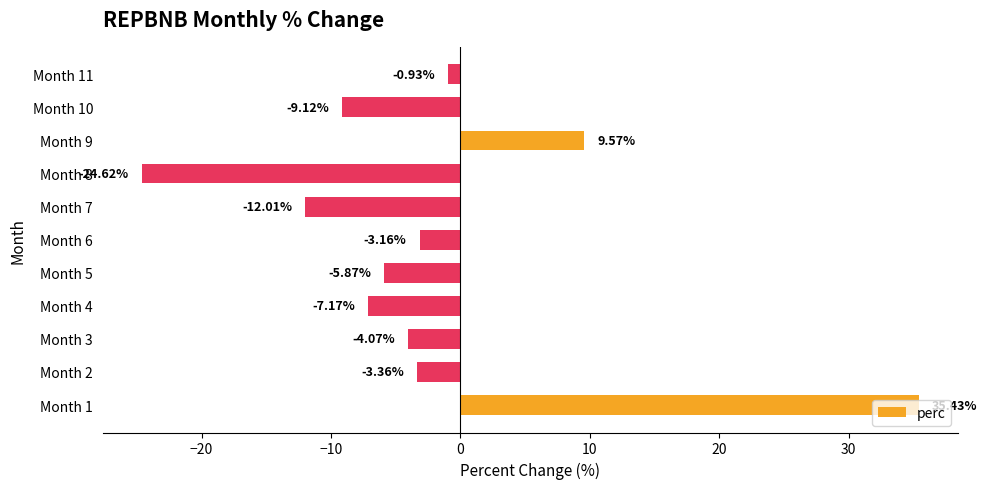

Does the chart contain stacked bars?

No